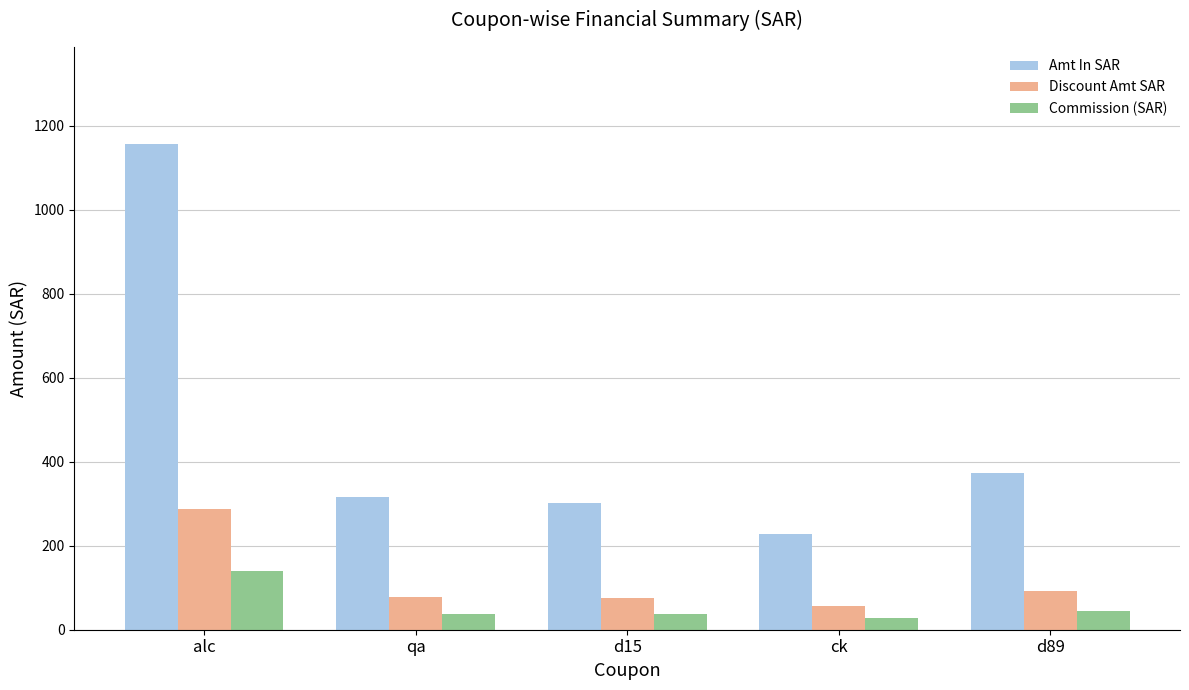

List the labels in order of Amt In SAR value, largest first.

alc, d89, qa, d15, ck